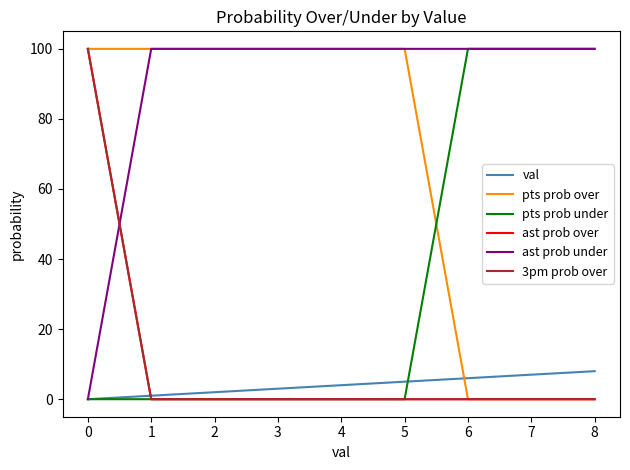

What is the sum of all ast prob under values?

800